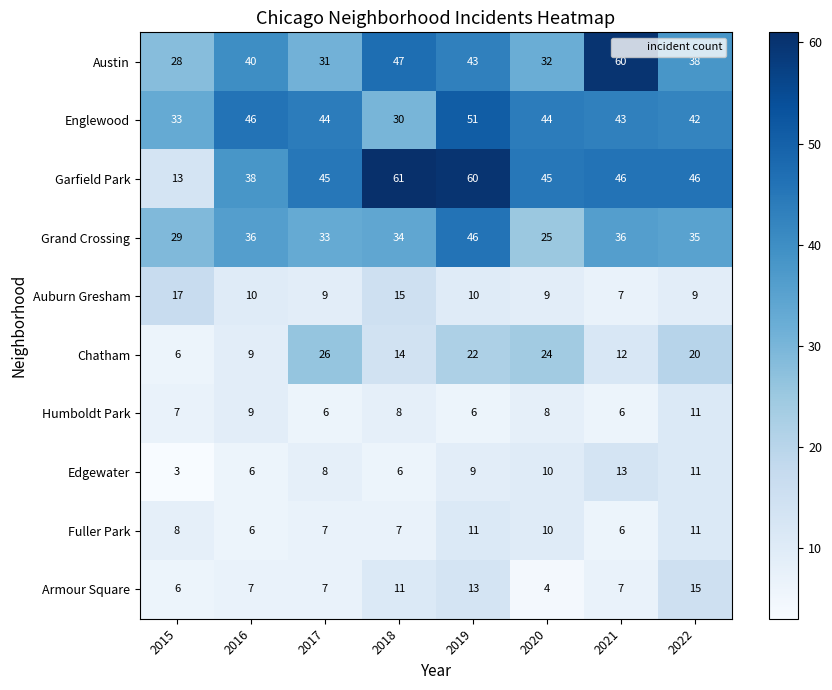

Which label corresponds to the largest value in the chart?

2018